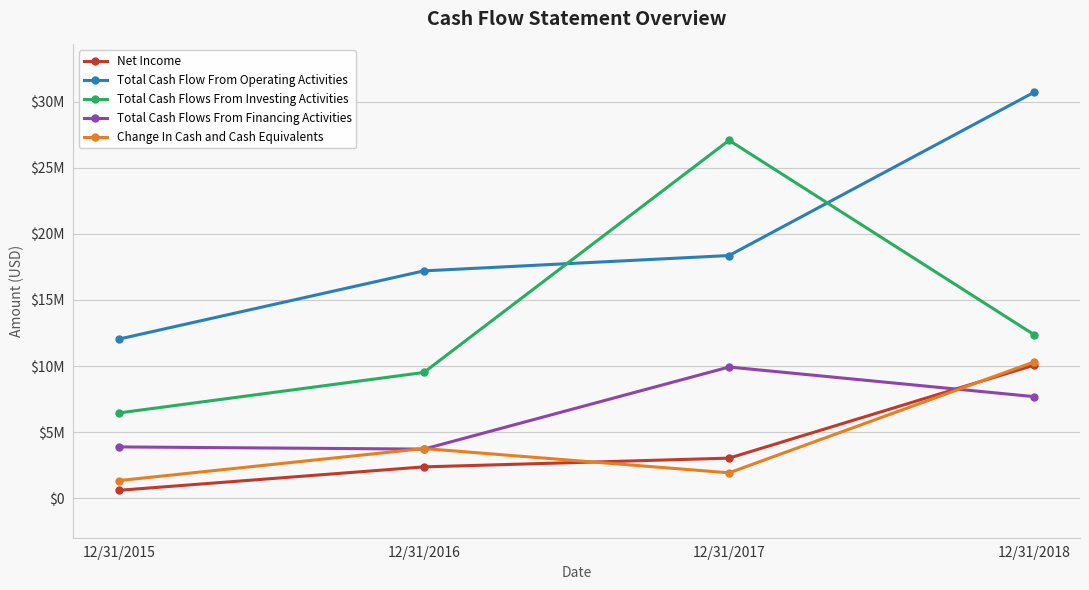

True or false: Total Cash Flow From Operating Activities and Total Cash Flows From Financing Activities cross at least once.

False